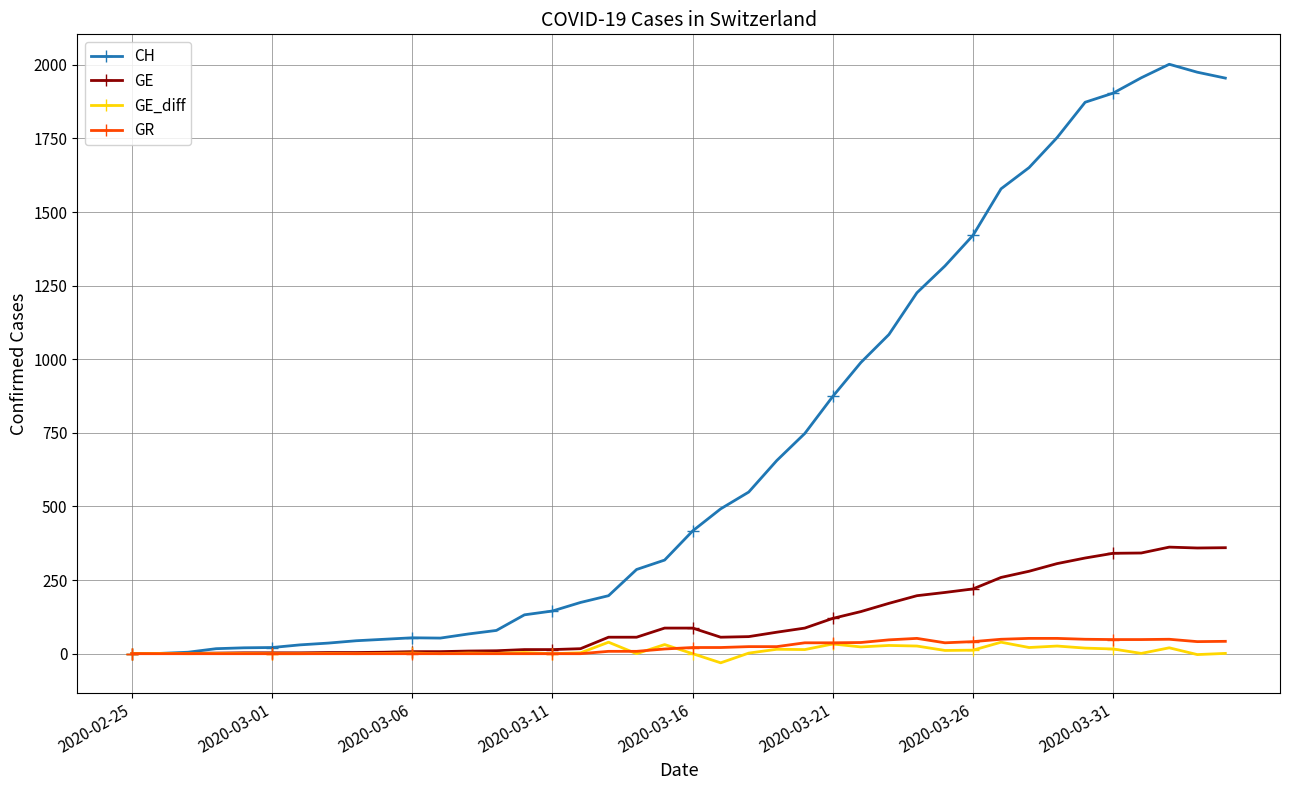

Which series has the widest spread of values?

CH